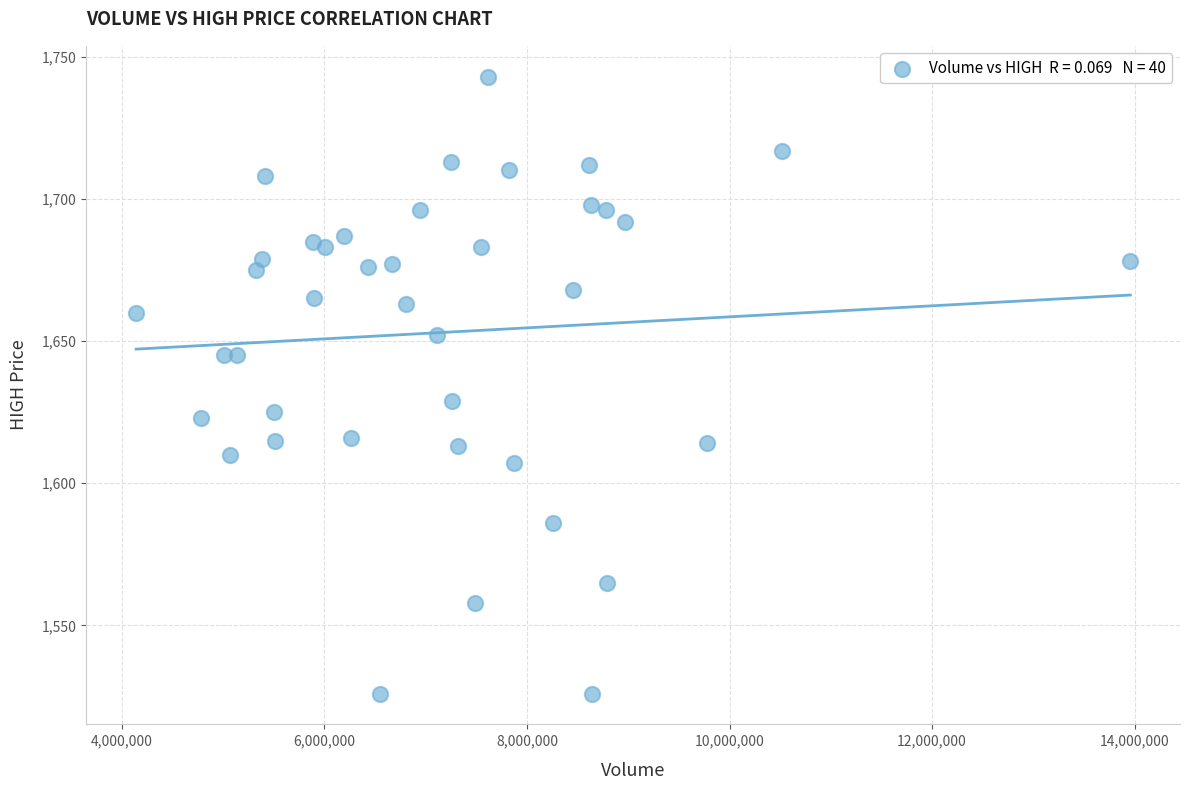

What is the range of X values (max minus min)?

9813900